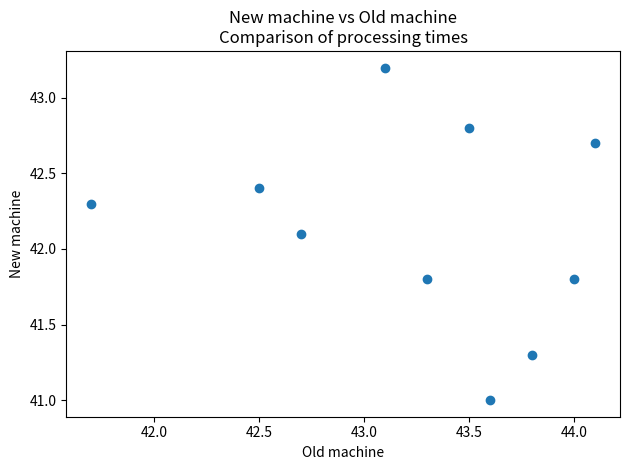

What Y value in the scatter plot is closest to 42?

42.1